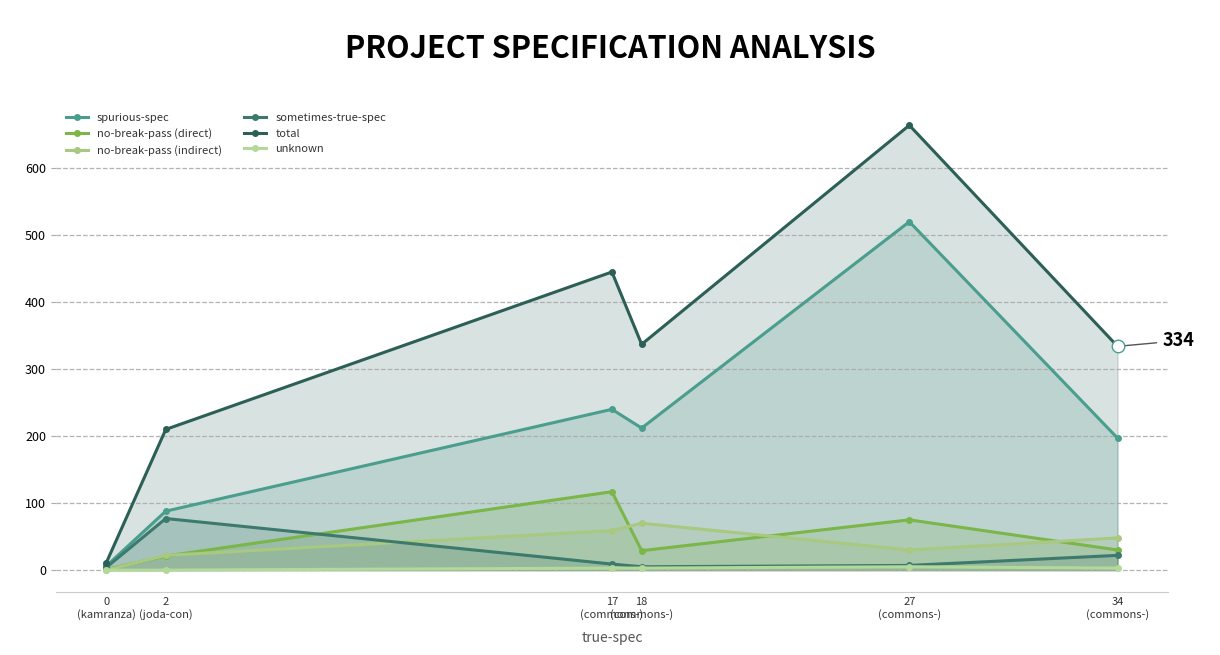

What is the difference between the second highest and minimum values in the unknown series?

3